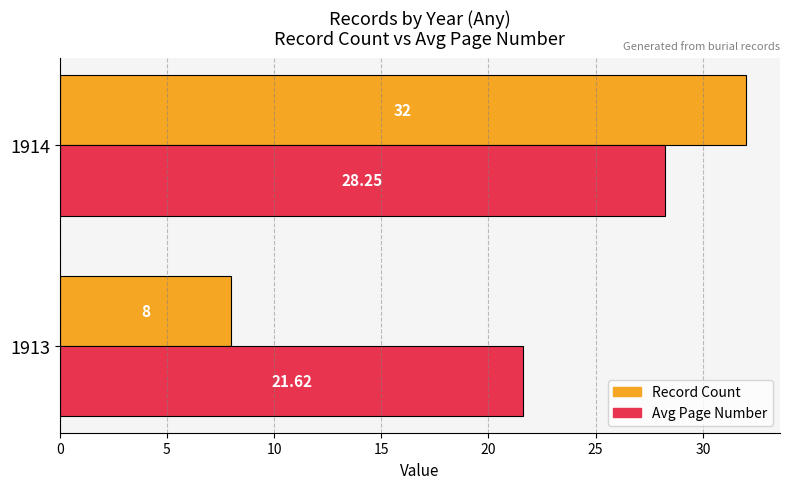

Which category has the highest value across all series?

1914